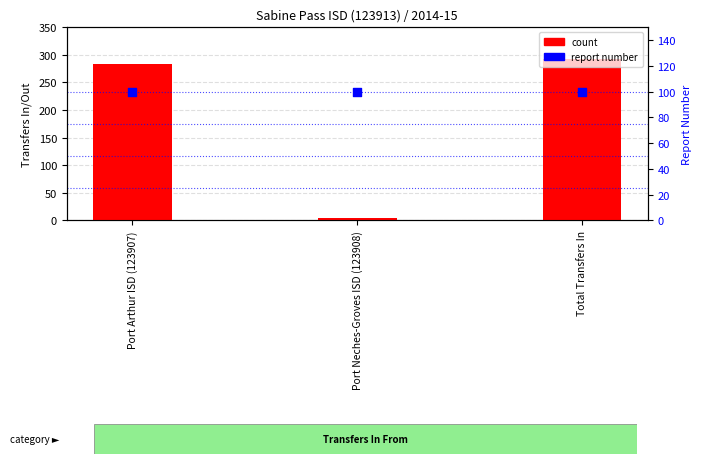

At how many categories does at least one series exceed 209?

2